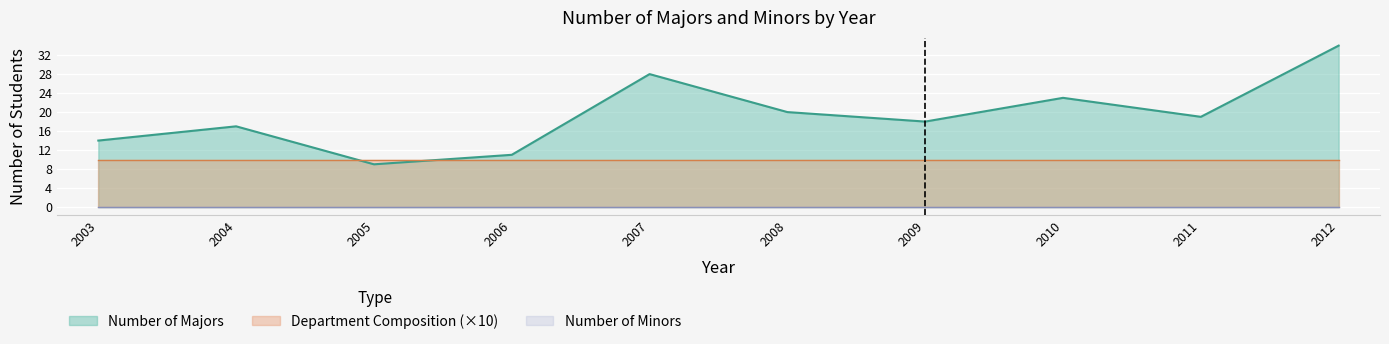

What are all the series names shown in the legend?

Number of Majors, Number of Minors, Department Composition